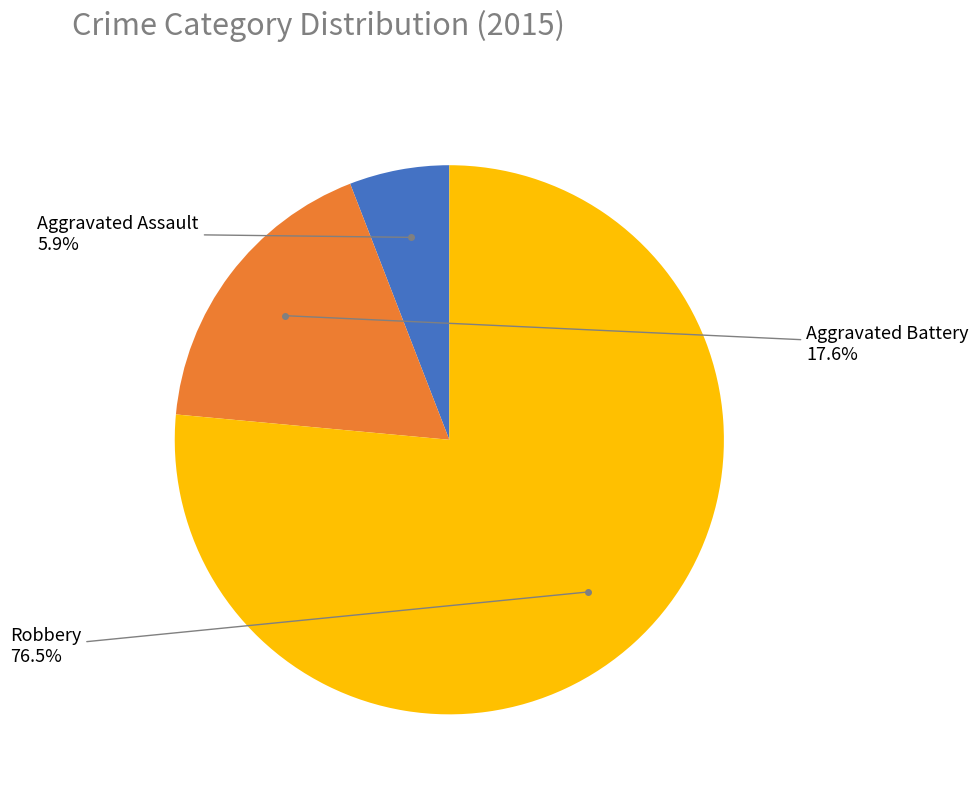

How many segments does this pie chart have?

3